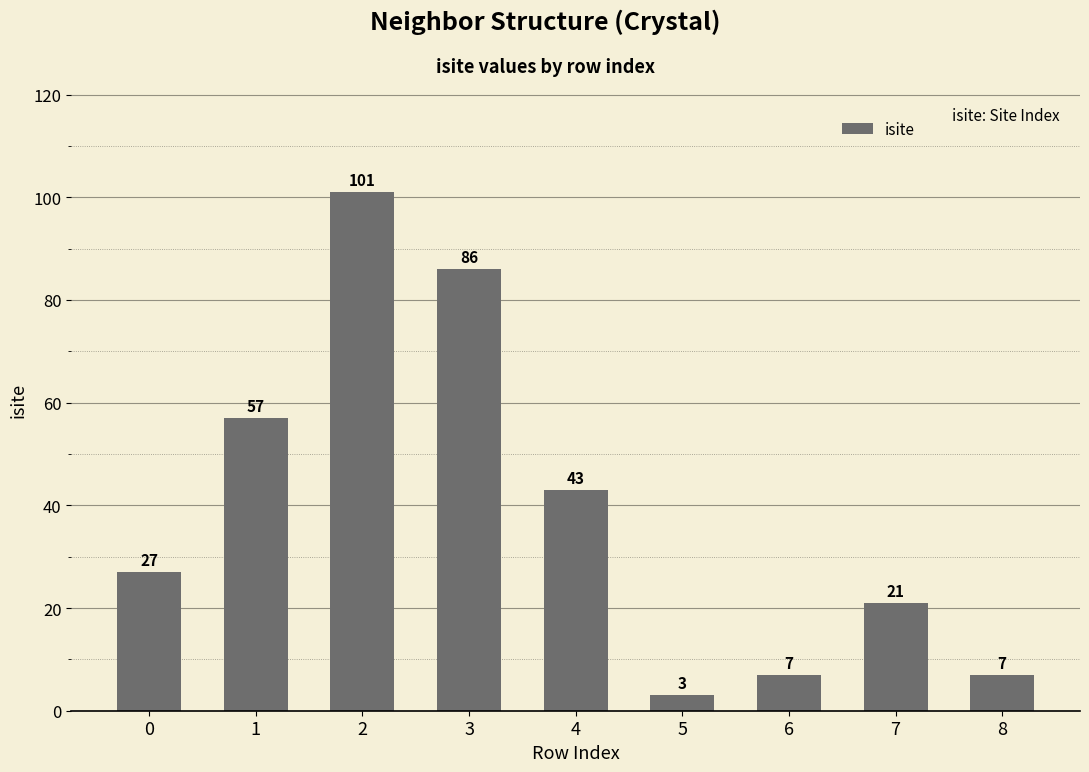

What is the value of the 1st bar from the left?

27